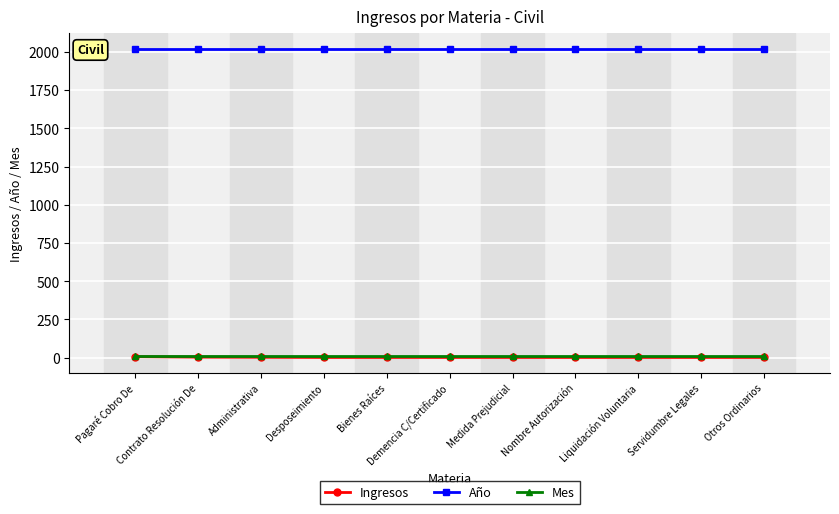

True or false: Año and Ingresos intersect in this chart.

False